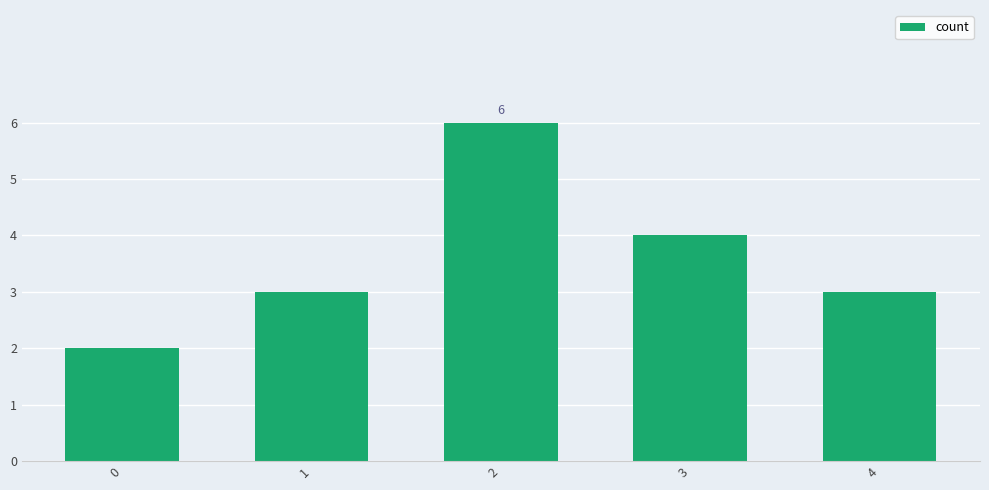

What is the change in value from 0 to 3?

+2